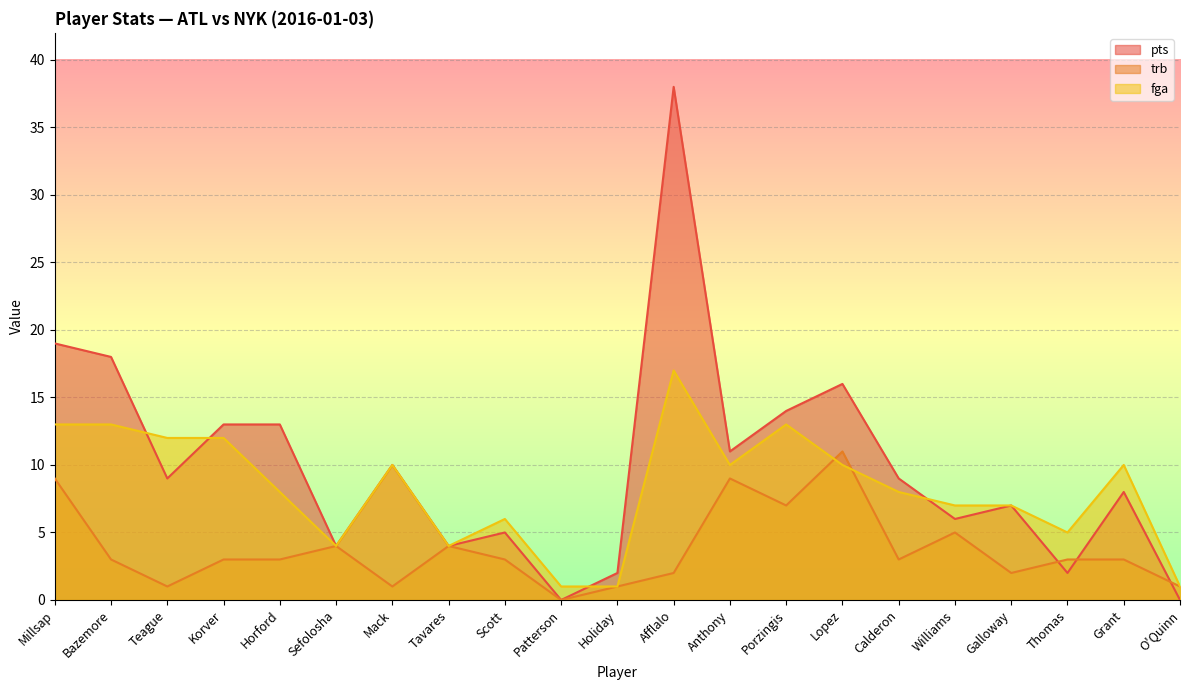

What is the total value across all series at Holiday?

4